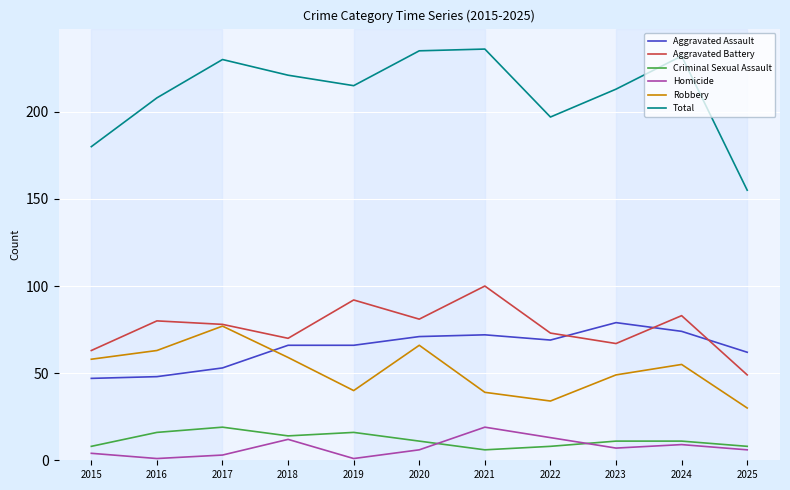

At how many categories does at least one series exceed 6?

11